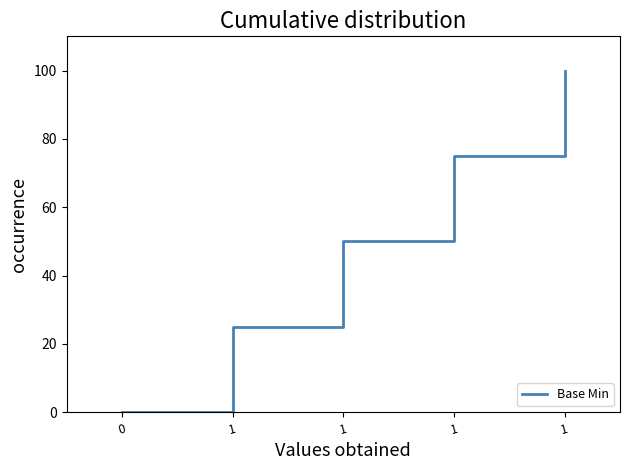

Where does the data first go above 50?

1